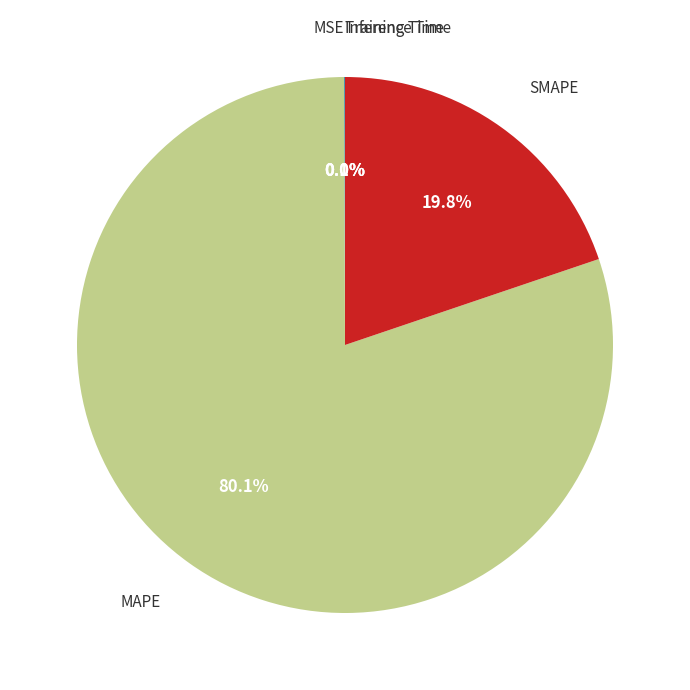

Is there any slice that represents more than half of the pie?

Yes